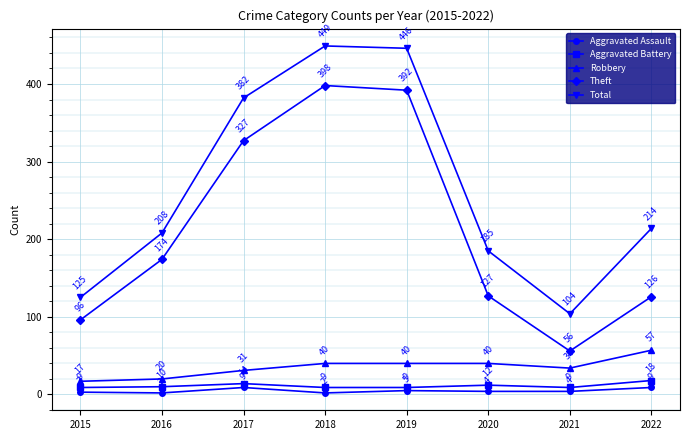

Is the value of Robbery at 2016 greater than the value of Aggravated Battery at 2022?

Yes